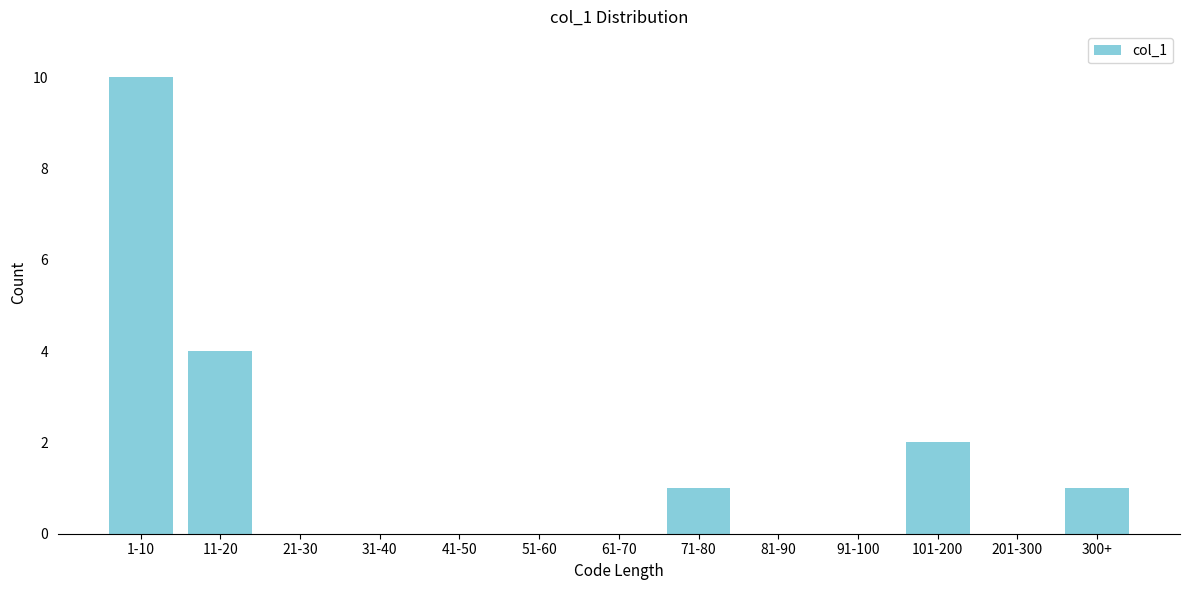

Reading left to right, extract all data points from this chart.

1-10=10	11-20=4	21-30=0	31-40=0	41-50=0	51-60=0	61-70=0	71-80=1	81-90=0	91-100=0	101-200=2	201-300=0	300+=1